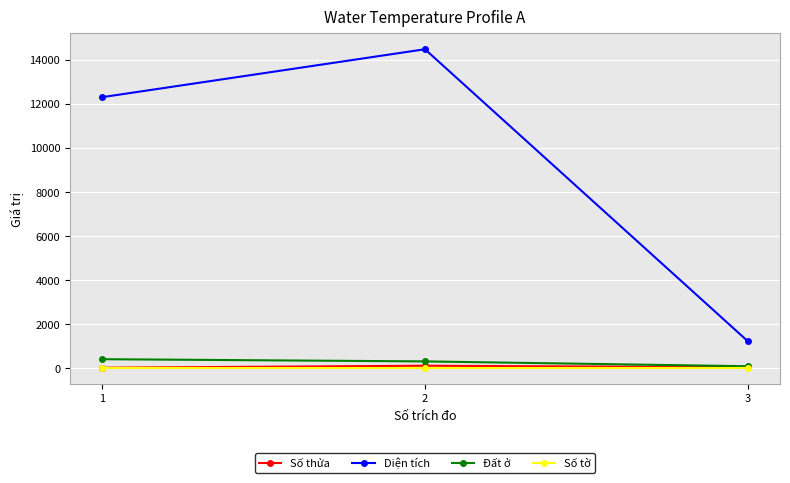

What are all the series names shown in the legend?

Số thửa, Diện tích, Đất ở, Số tờ